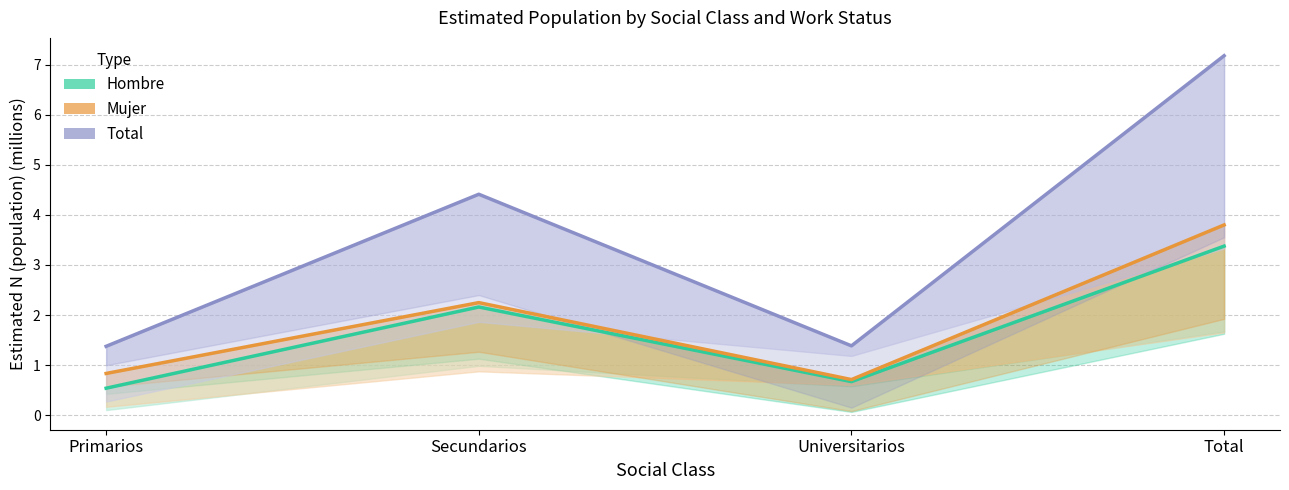

Count the number of data series in this chart.

3